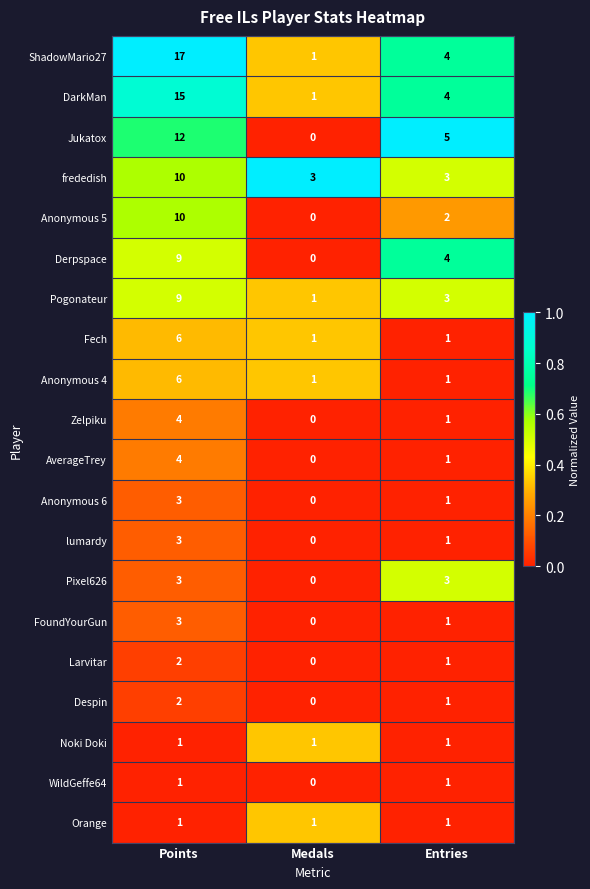

Between Medals and Entries, which series saw the biggest shift?

Jukatox